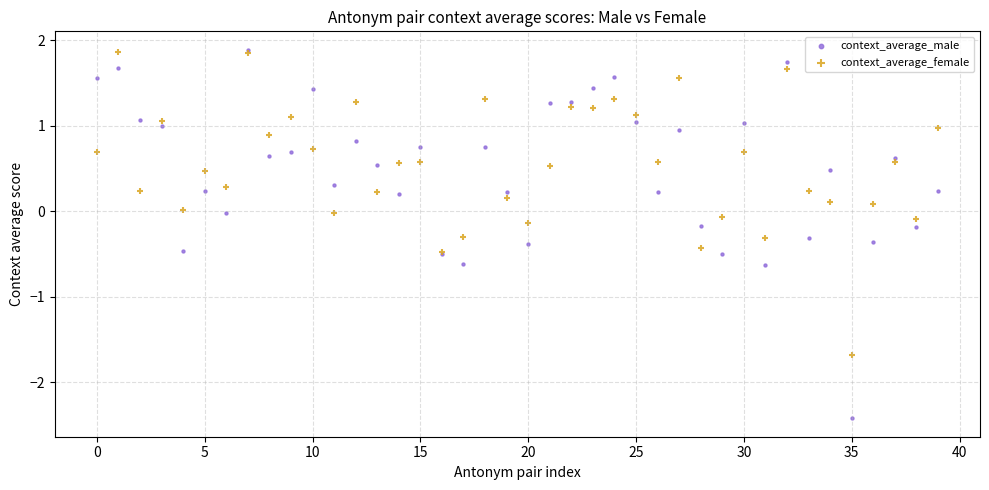

What are all the series names shown in the legend?

context_average_male, context_average_female